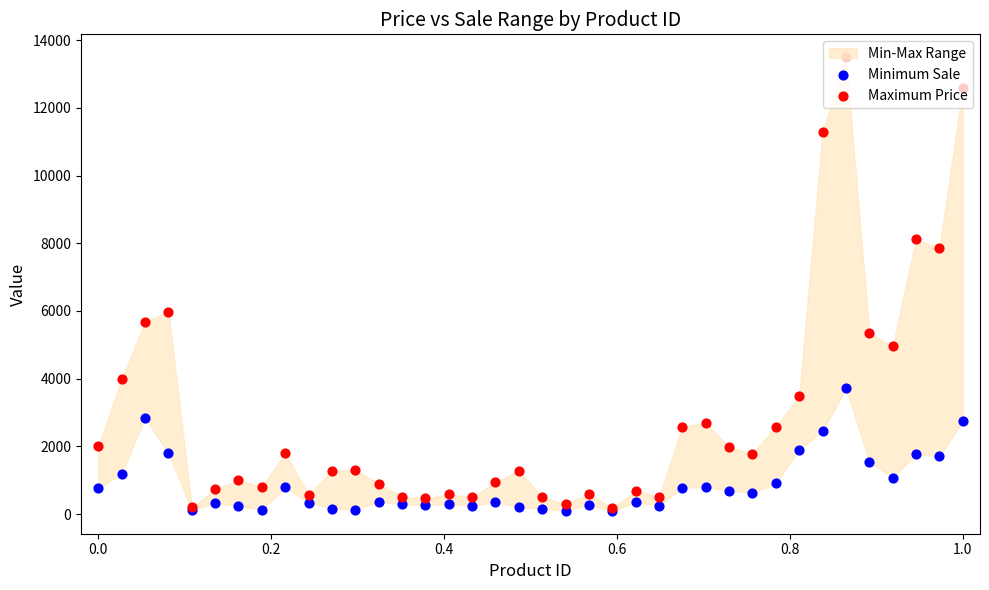

Is the value of Maximum Price at 33 greater than the value of Minimum Sale at 26?

Yes